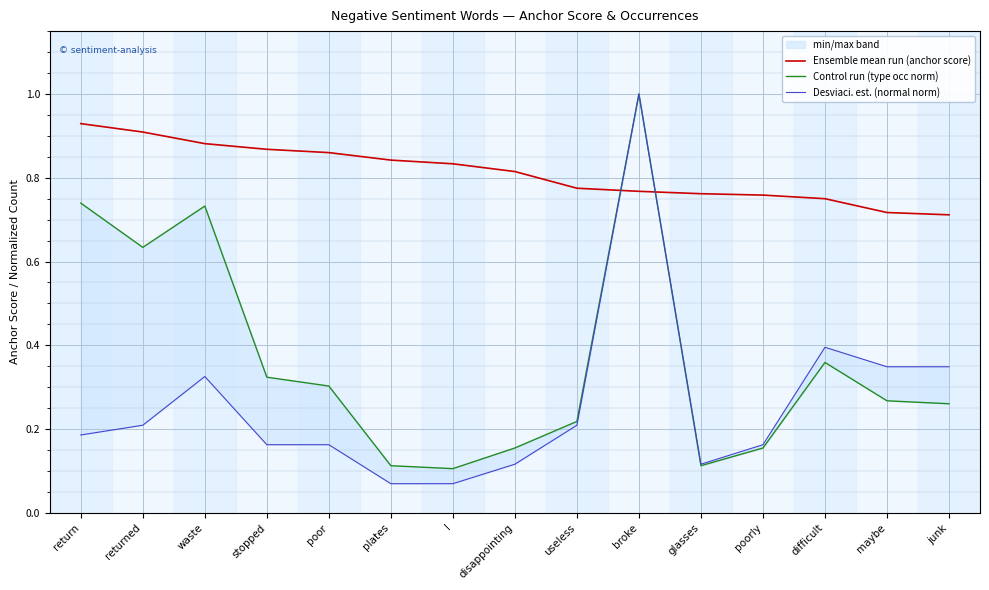

Between plates and junk, which series saw the biggest shift?

Desviaci. est. (normal norm)